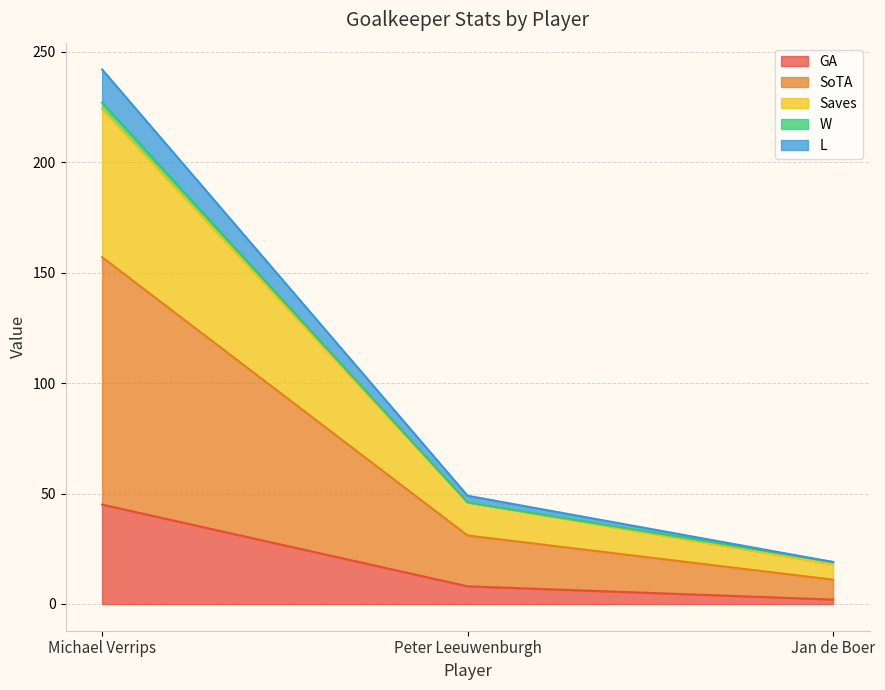

Between Michael Verrips and Peter Leeuwenburgh, which is larger?

Michael Verrips